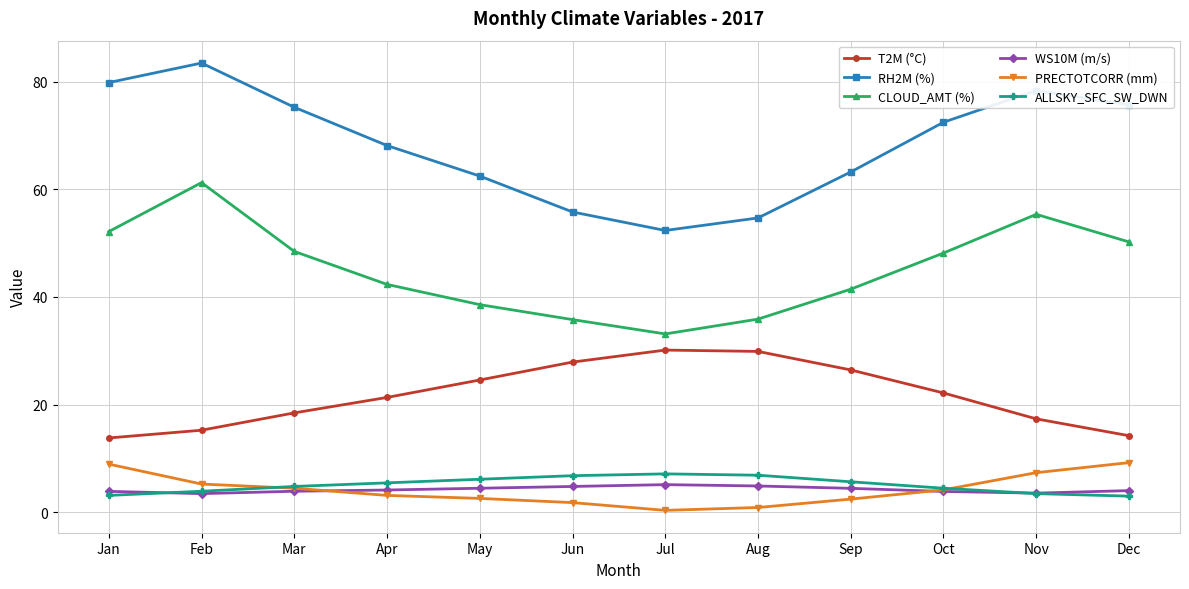

Is this an area chart (filled region under the line)?

No